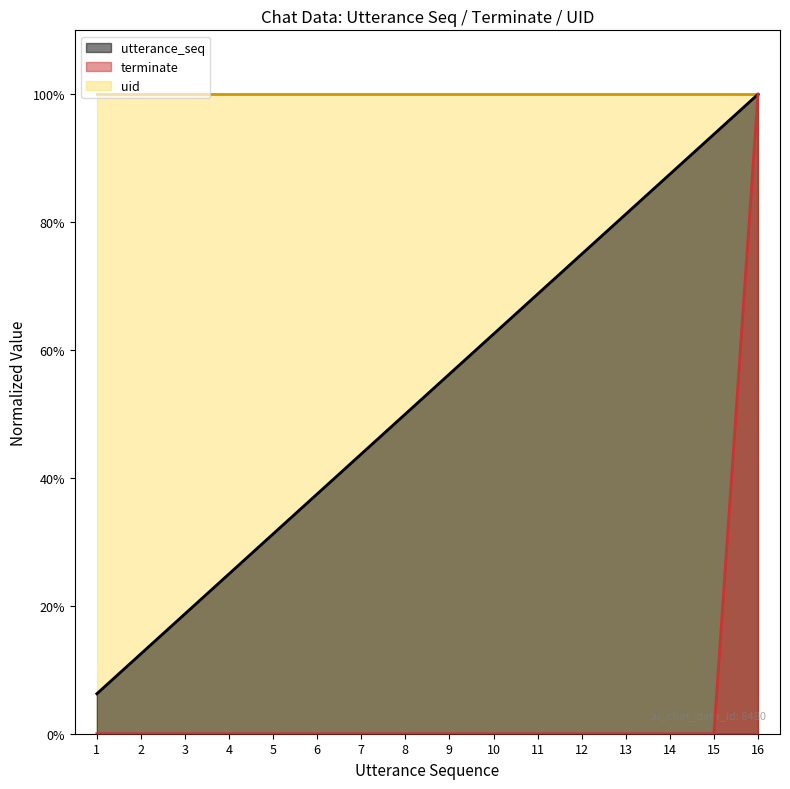

What is the difference between the utterance_seq values at 4 and 15?

0.7